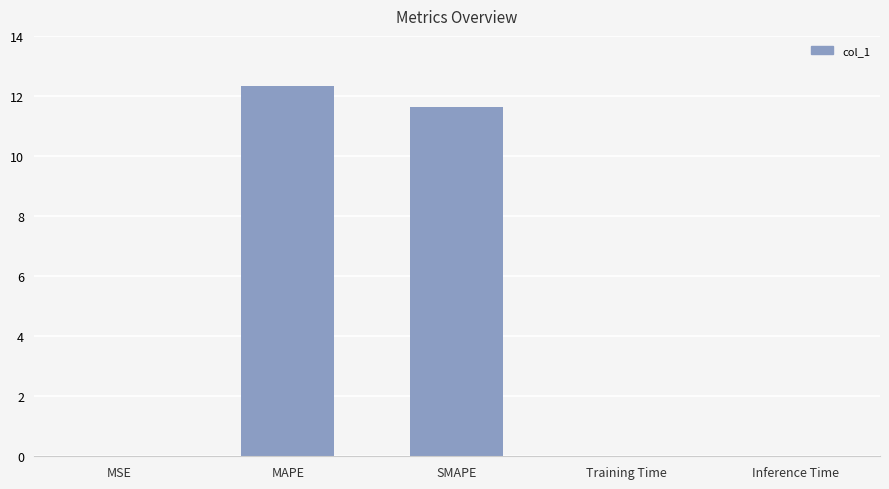

Between MSE and MAPE, which is larger?

MAPE